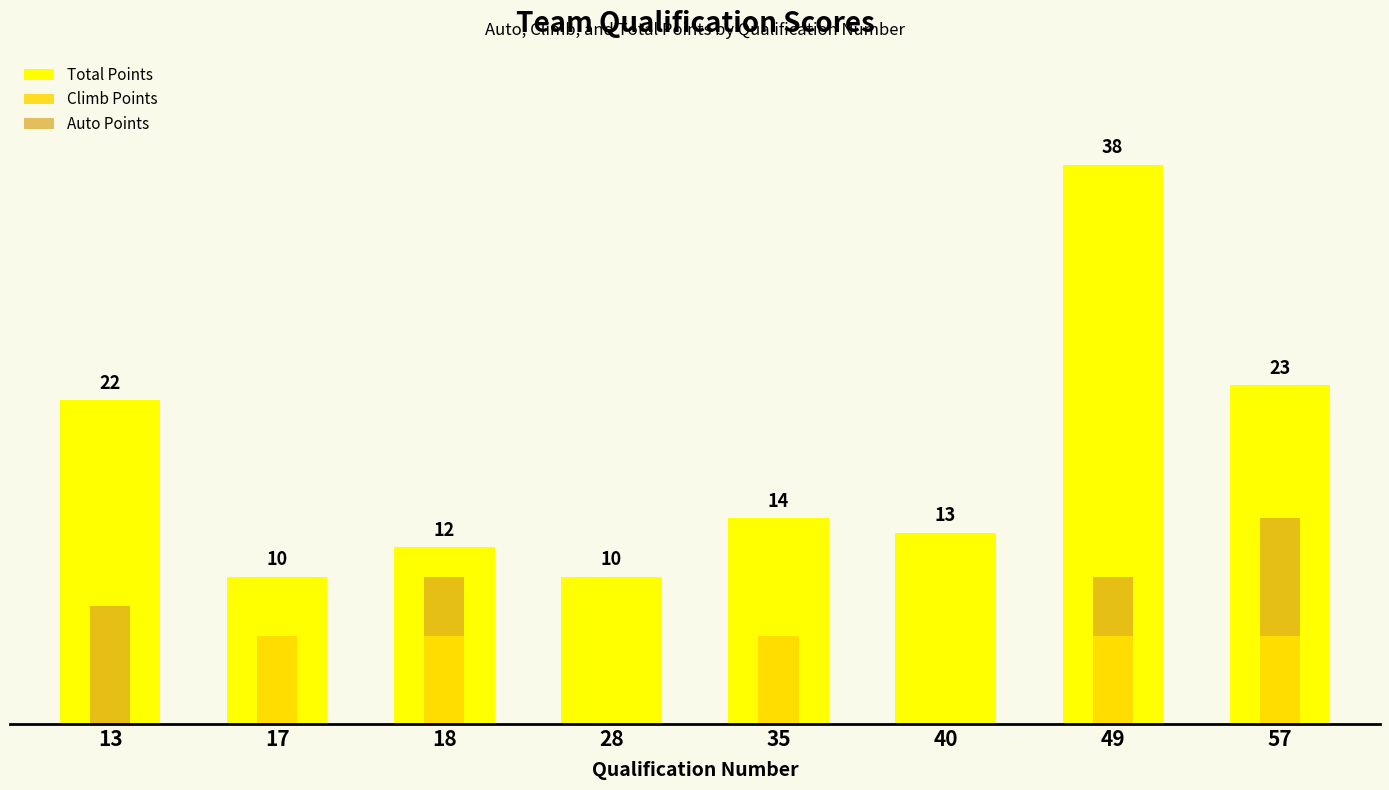

Count the Climb Points values in the range 0 to 6.

8